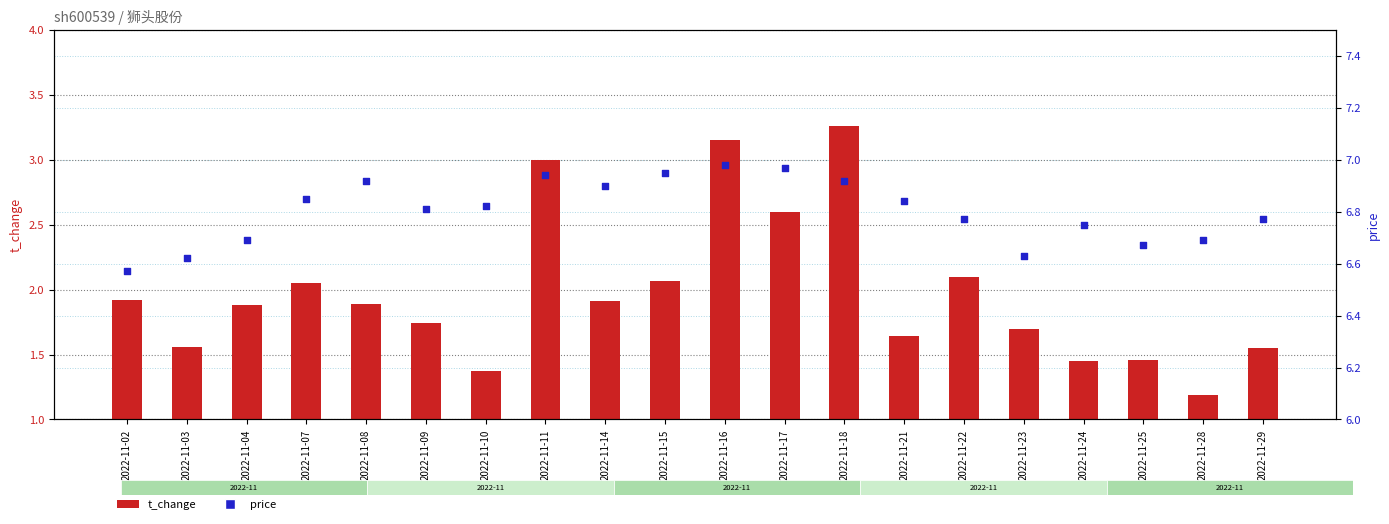

What is the total value across all series at 2022-11-11?

9.9